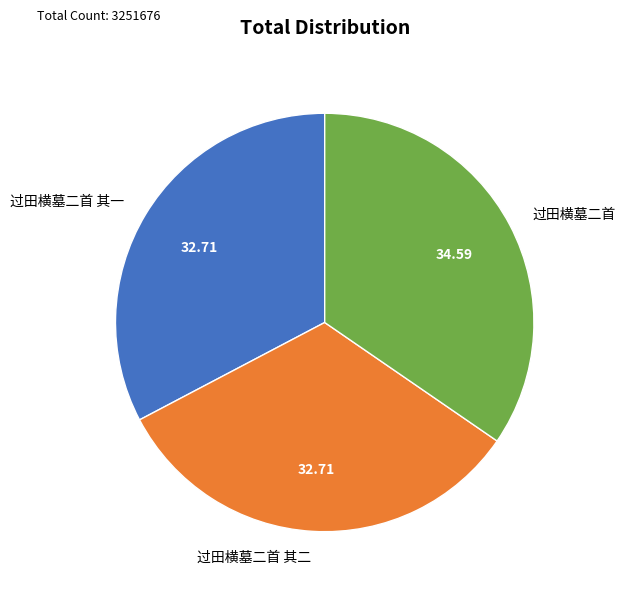

Do 过田横墓二首 and 过田横墓二首 其二 together represent more than half of the pie?

Yes